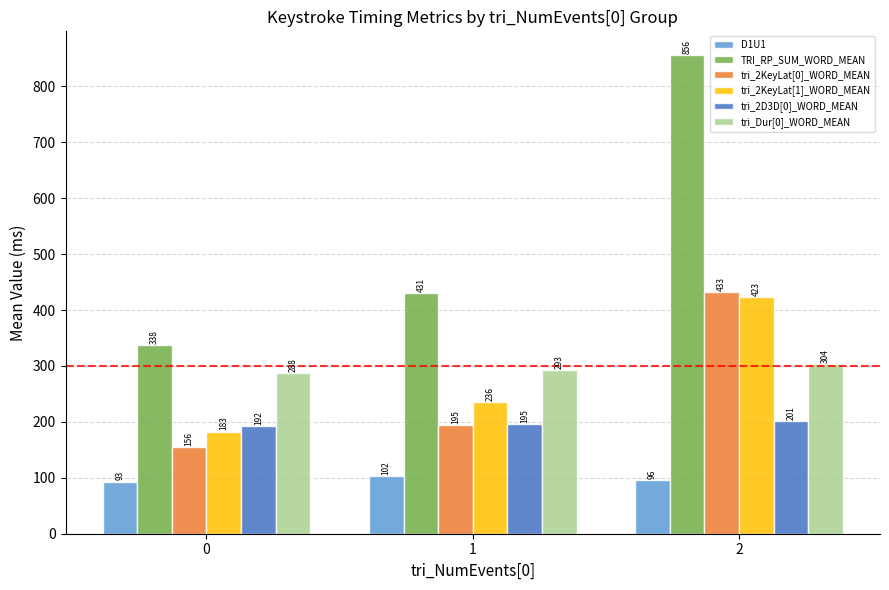

Where does the tri_Dur[0]_WORD_MEAN series first go above 292?

1